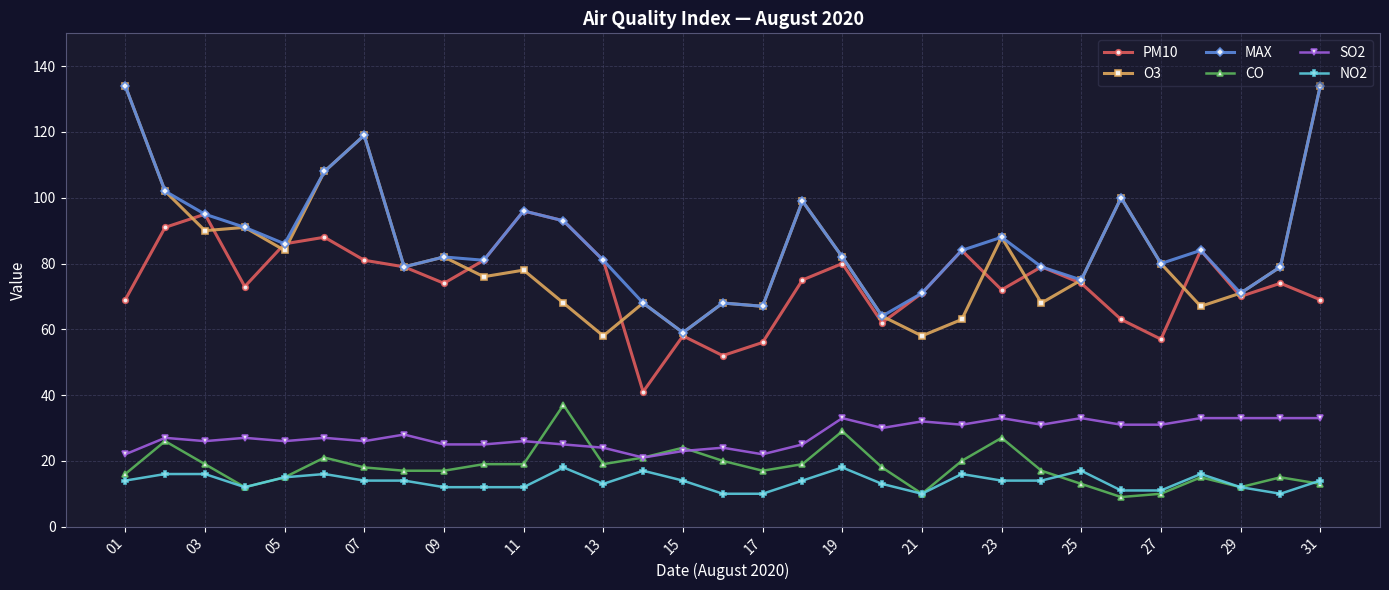

True or false: MAX and NO2 cross at least once.

False